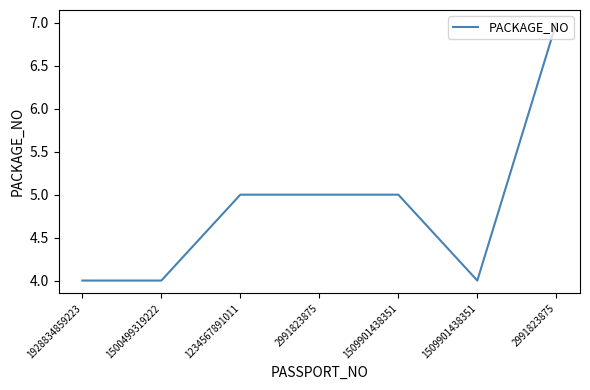

How many points are lower than both their immediate neighbors (excluding endpoints)?

1